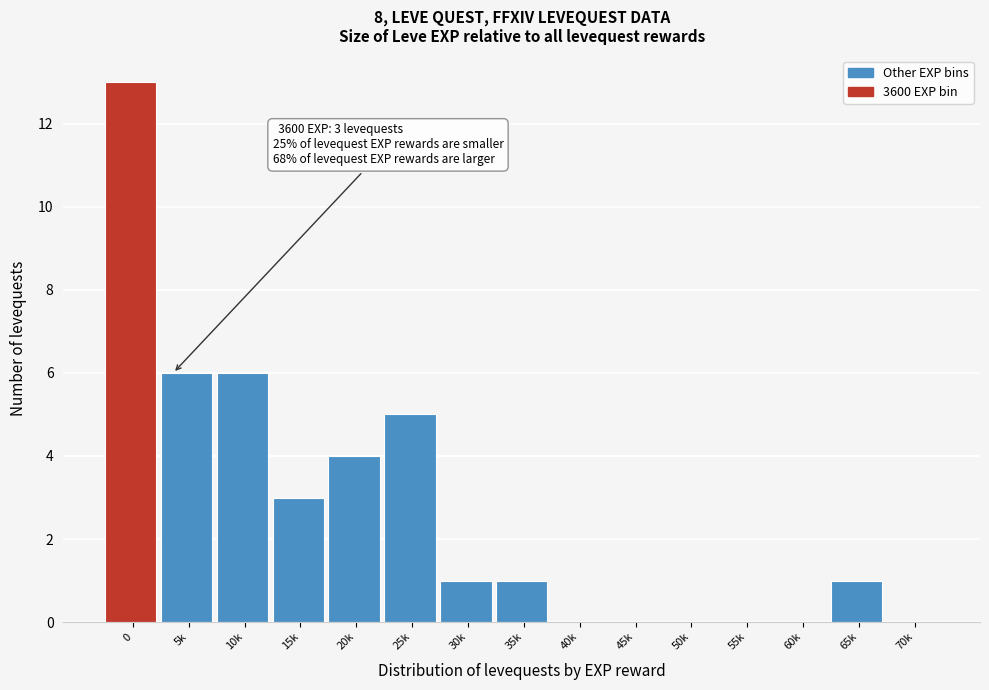

Reading left to right, what are all the values shown in this chart?

0=13	5k=6	10k=6	15k=3	20k=4	25k=5	30k=1	35k=1	40k=0	45k=0	50k=0	55k=0	60k=0	65k=1	70k=0